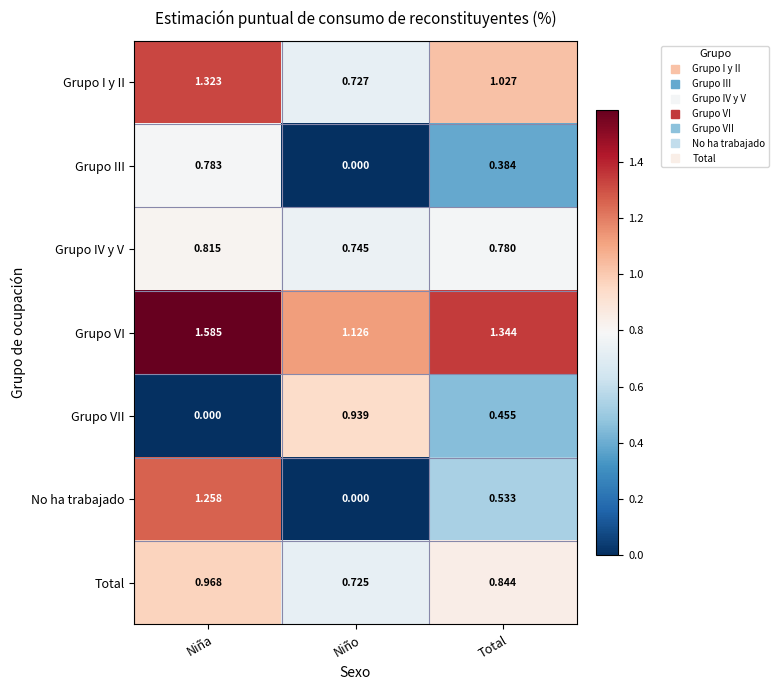

At how many categories does at least one series exceed 0?

3